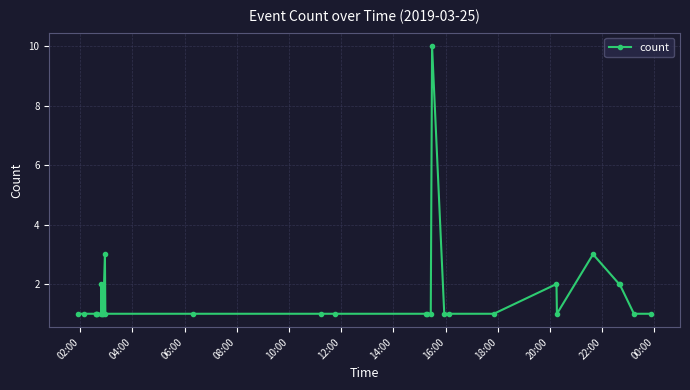

True or false: there are more than 0 points higher than both neighbors.

True